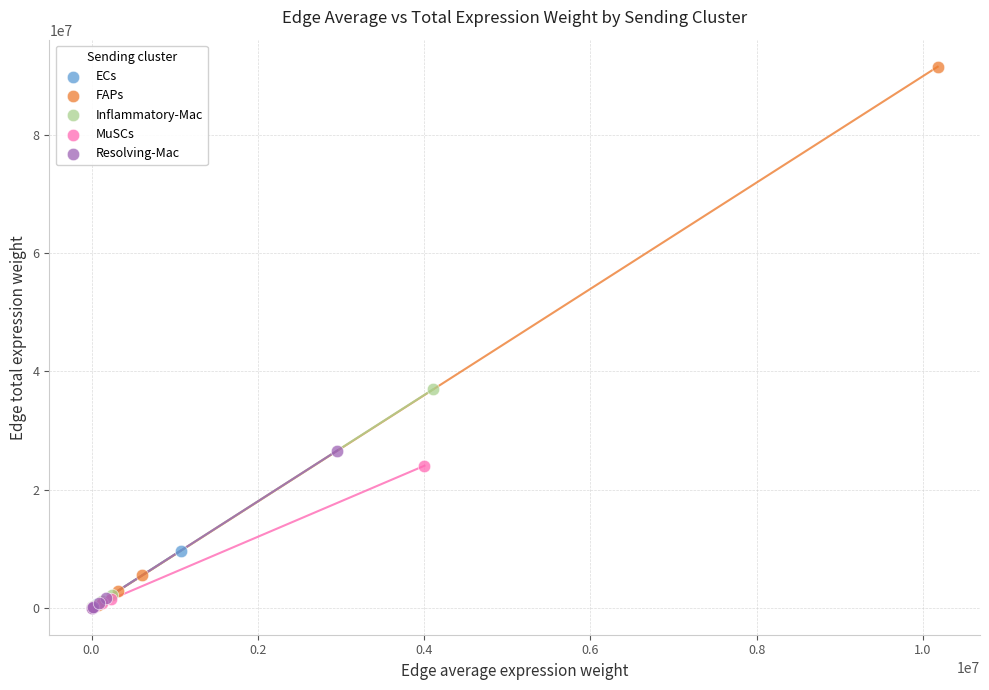

Which series reaches the maximum Y coordinate?

FAPs